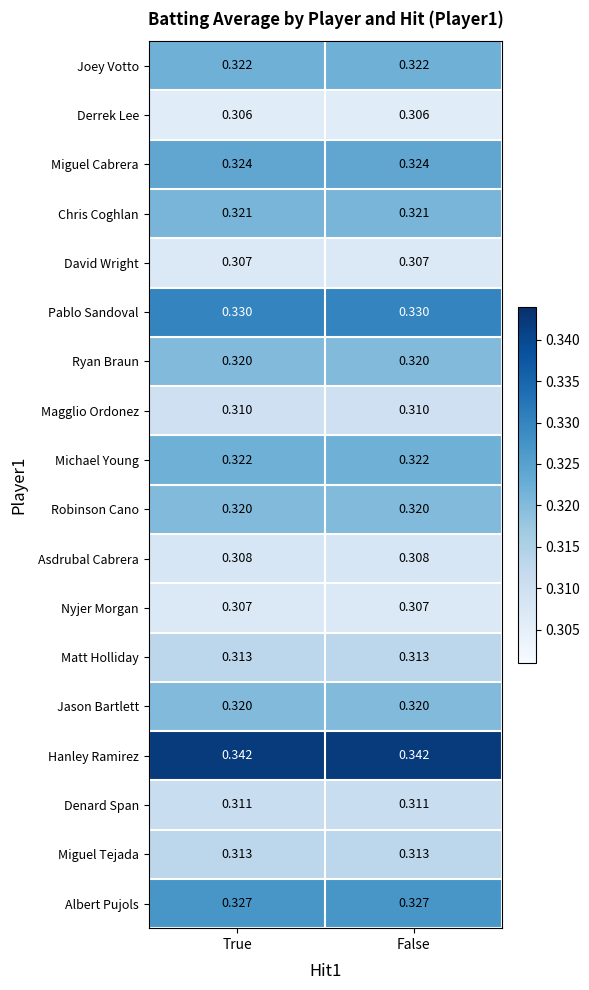

Is the value of Pablo Sandoval at True greater than the value of Michael Young at False?

Yes